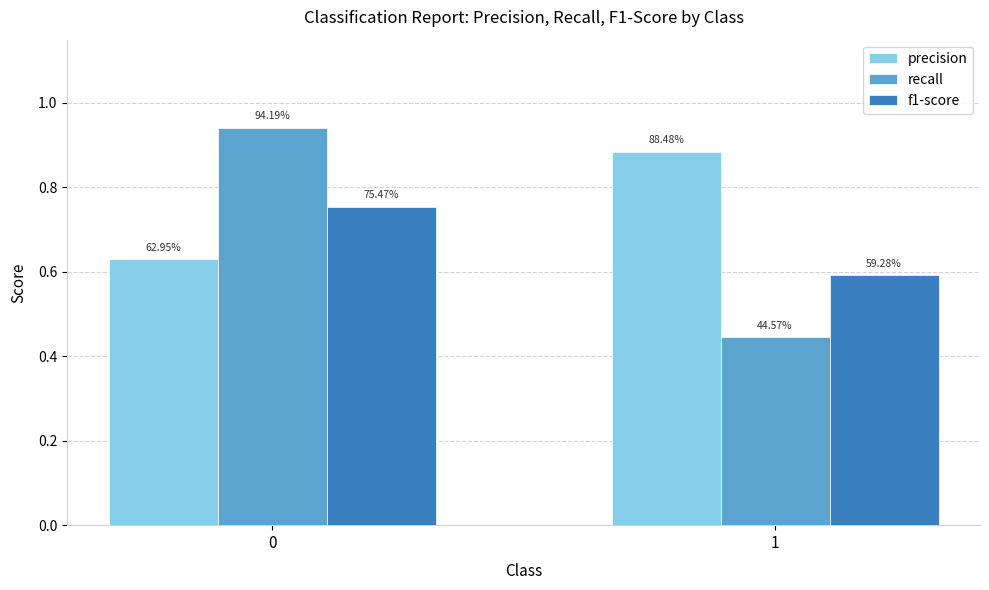

Which series changed the most between 0 and 1?

recall